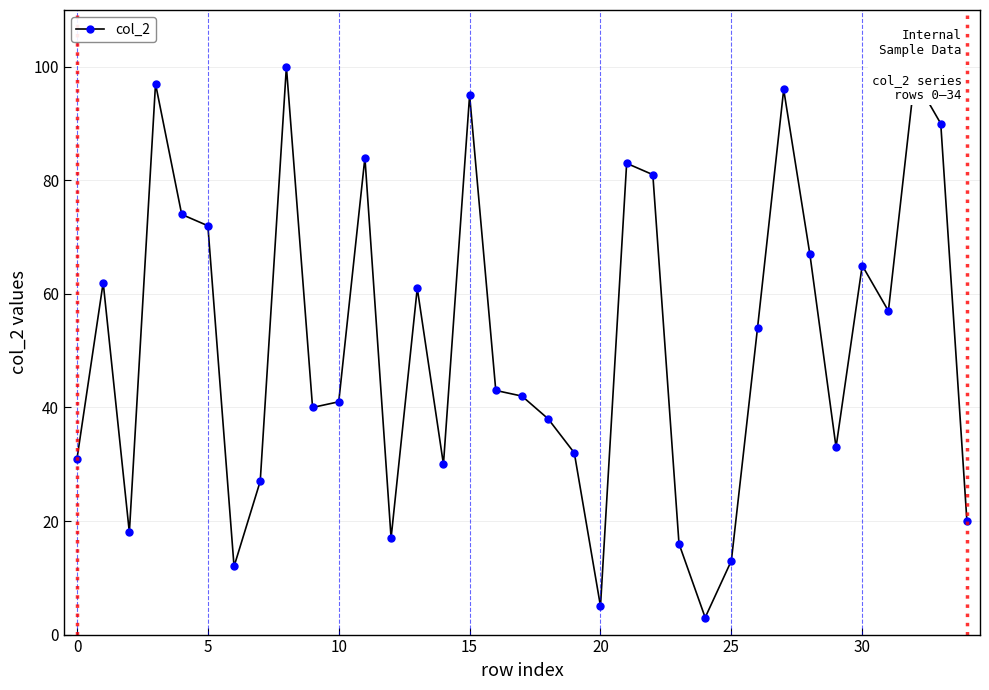

What is the smallest value displayed?

3